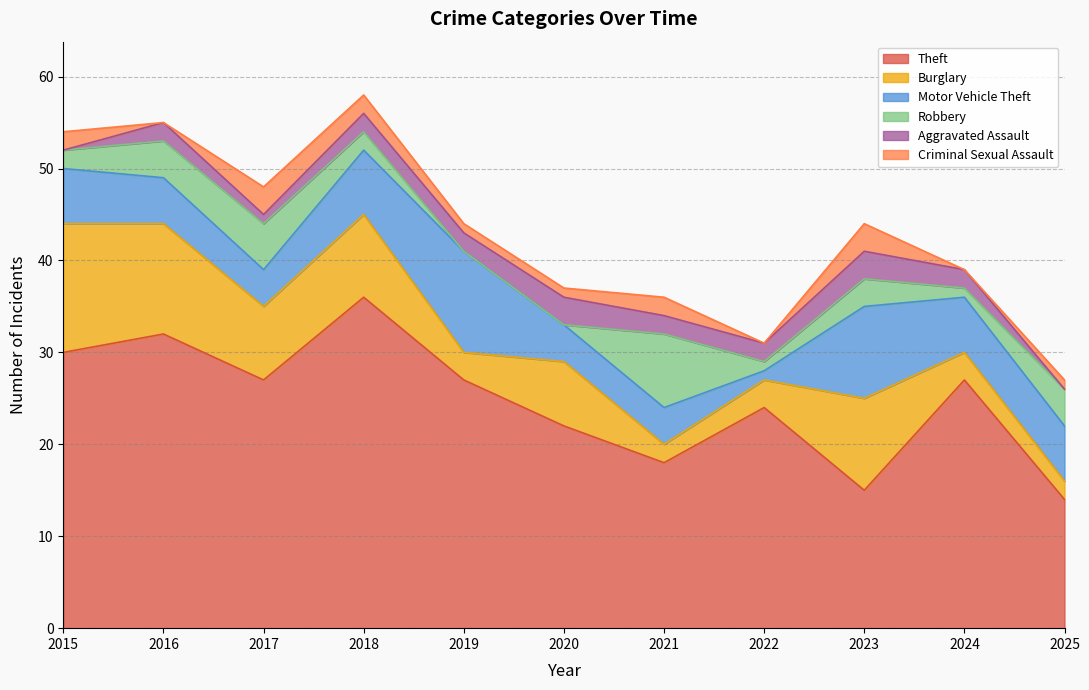

How many lines are shown in the chart?

6